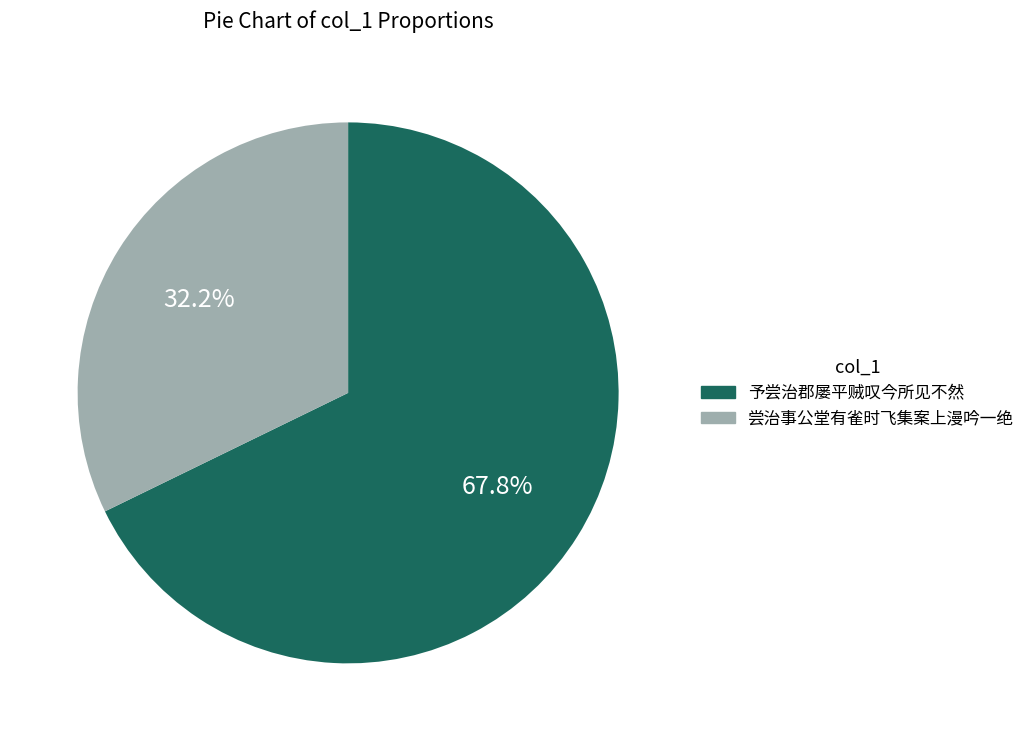

Does any single category account for the majority?

Yes